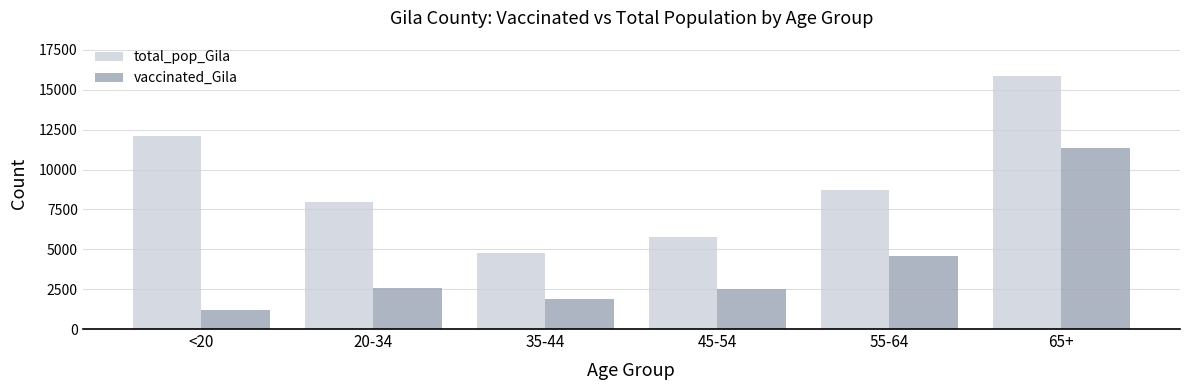

List the series in order of their peak value, lowest first.

vaccinated_Gila, total_pop_Gila